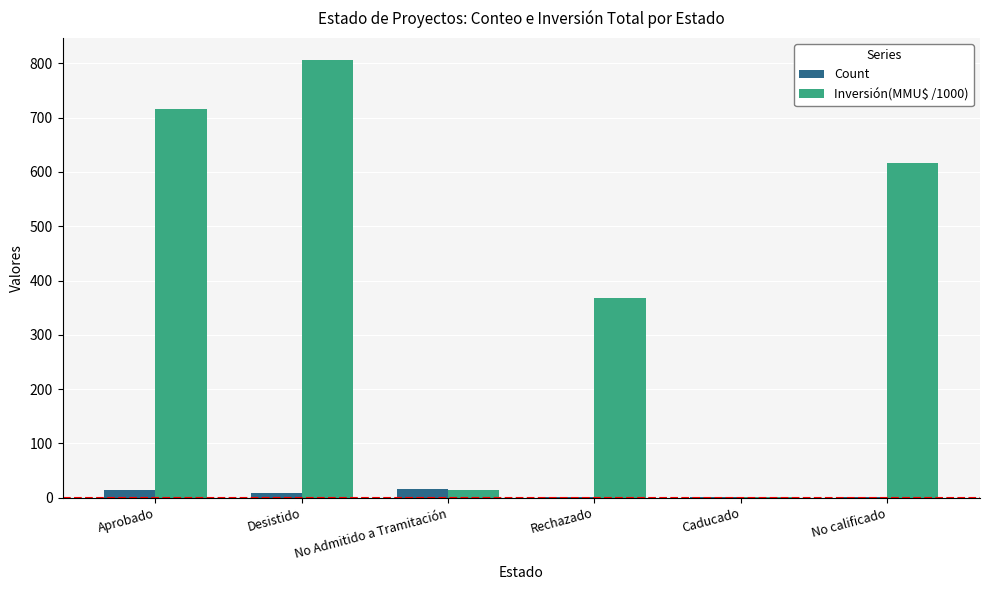

What is the sum of the Inversión(MMU$ /1000) values at Aprobado and No Admitido a Tramitación?

729.4